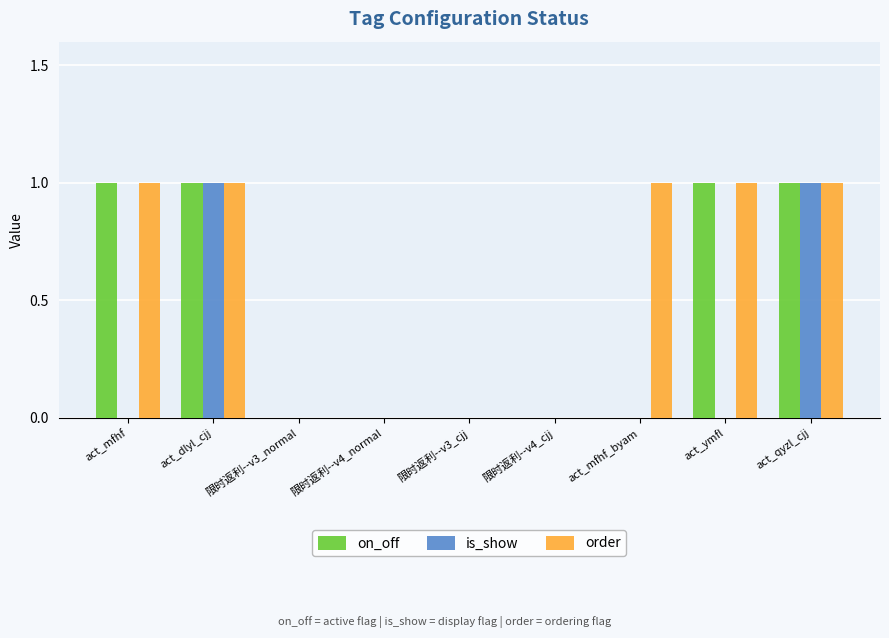

True or false: on_off has a value of 1 at act_qyzl_cjj.

True